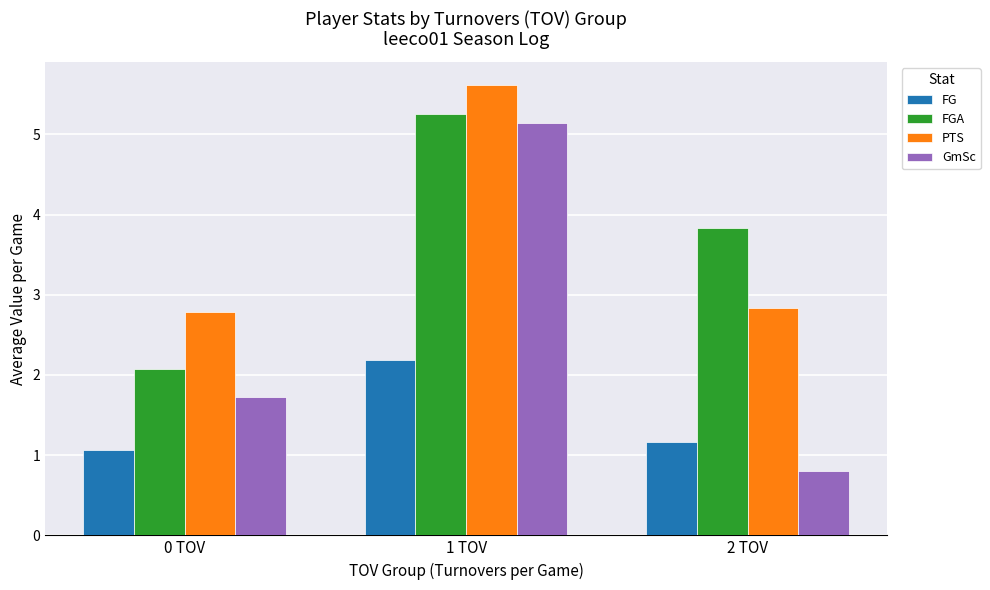

What are all the series names shown in the legend?

FG, FGA, PTS, GmSc